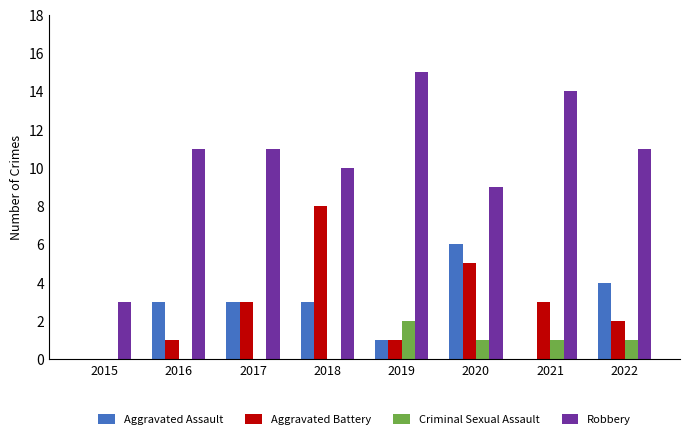

What is the greatest value displayed?

15